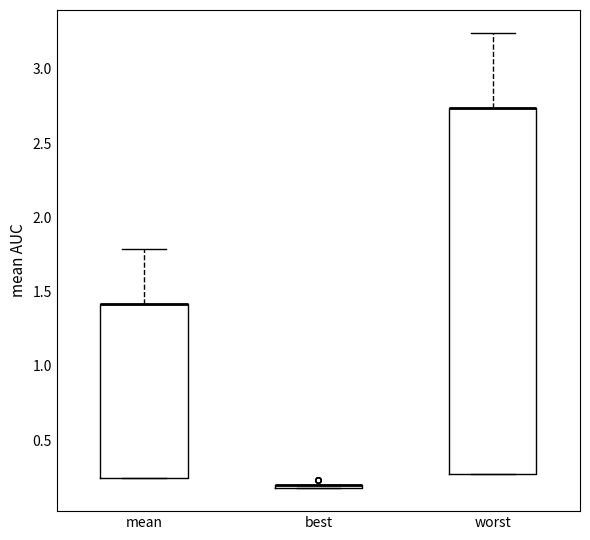

Reading left to right, read every box against the y-axis: the position of its median line, the range the box covers, and the ends of its whiskers. The values are not printed on the chart, so give them approximately, as read against the axis.

mean: median 1.40 (drawn on the box's upper edge), box 0.25 to 1.40, whiskers 0.25 to 1.80
best: box collapsed to a line at 0.20, whiskers 0.15 to 0.20
worst: median 2.75 (drawn on the box's upper edge), box 0.25 to 2.75, whiskers 0.25 to 3.25